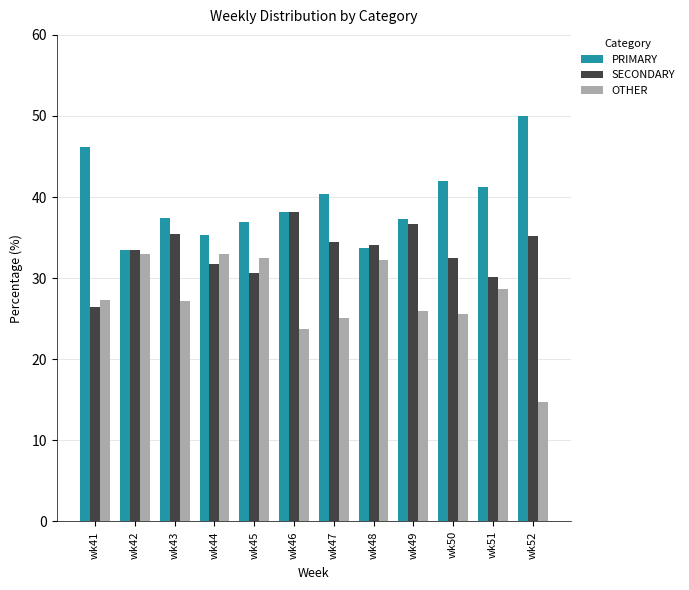

What is the total value across all series at wk46?

100.0